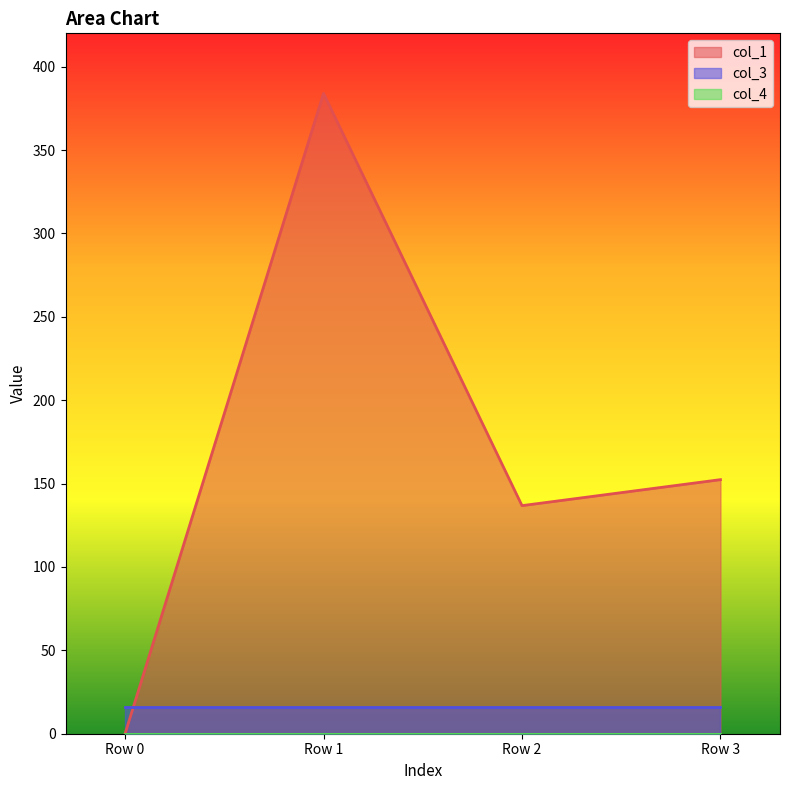

Reading left to right, list all the values displayed in this chart.

col_1: 0.0	384.0	136.8	152.4
col_3: 16.0	16.0	16.0	16.0
col_4: 0.0	0.0	0.0	0.0